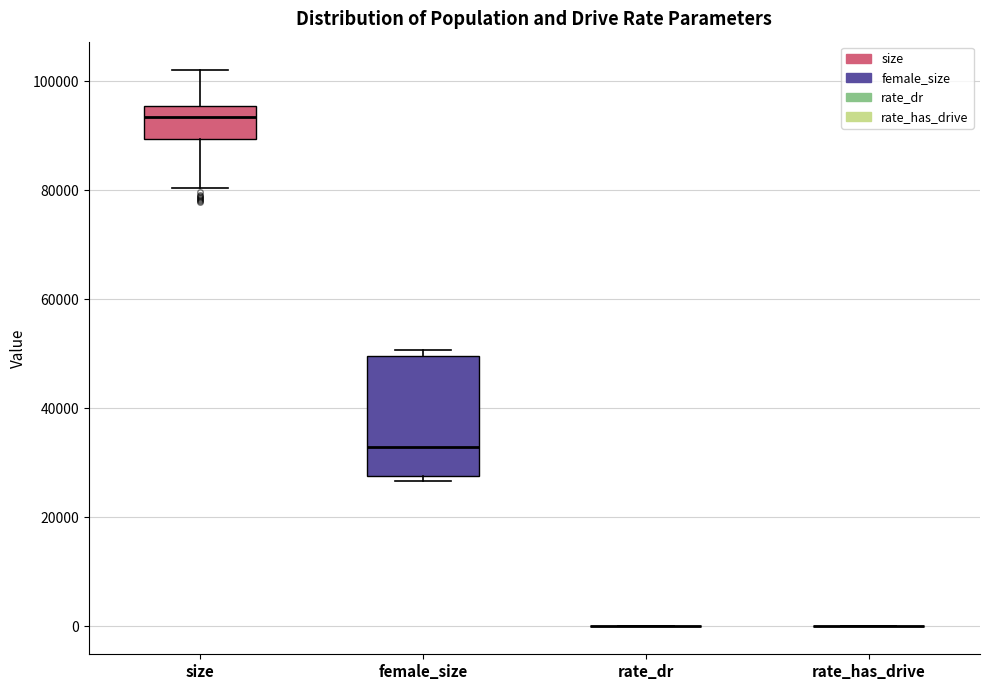

Reading left to right, transcribe this box plot: for each box, give where its median line is, the range the box spans, and where its two whiskers end, as read against the y-axis. The values are not printed on the chart, so give them approximately, as read against the axis.

size: median 94000, box 90000 to 96000, whiskers 80000 to 102000
female_size: median 32000, box 28000 to 50000, whiskers 26000 to 50000 (just above the box's upper edge)
rate_dr: box collapsed to a line at 0, whiskers 0 to 0
rate_has_drive: box collapsed to a line at 0, whiskers 0 to 0